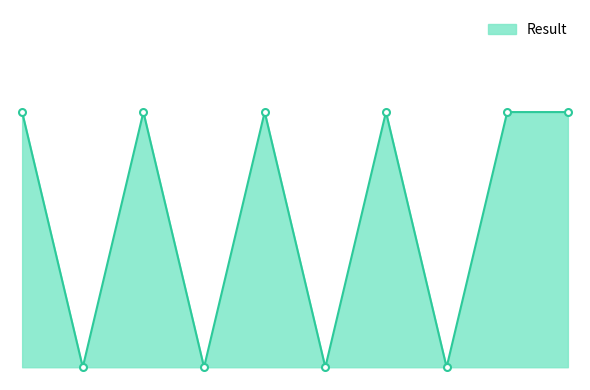

How many interior local valleys (lower than both neighbors) does the data have?

4